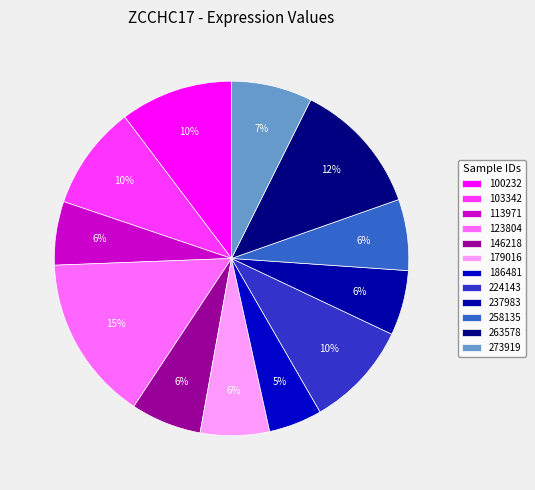

Count the number of slices in the pie.

12